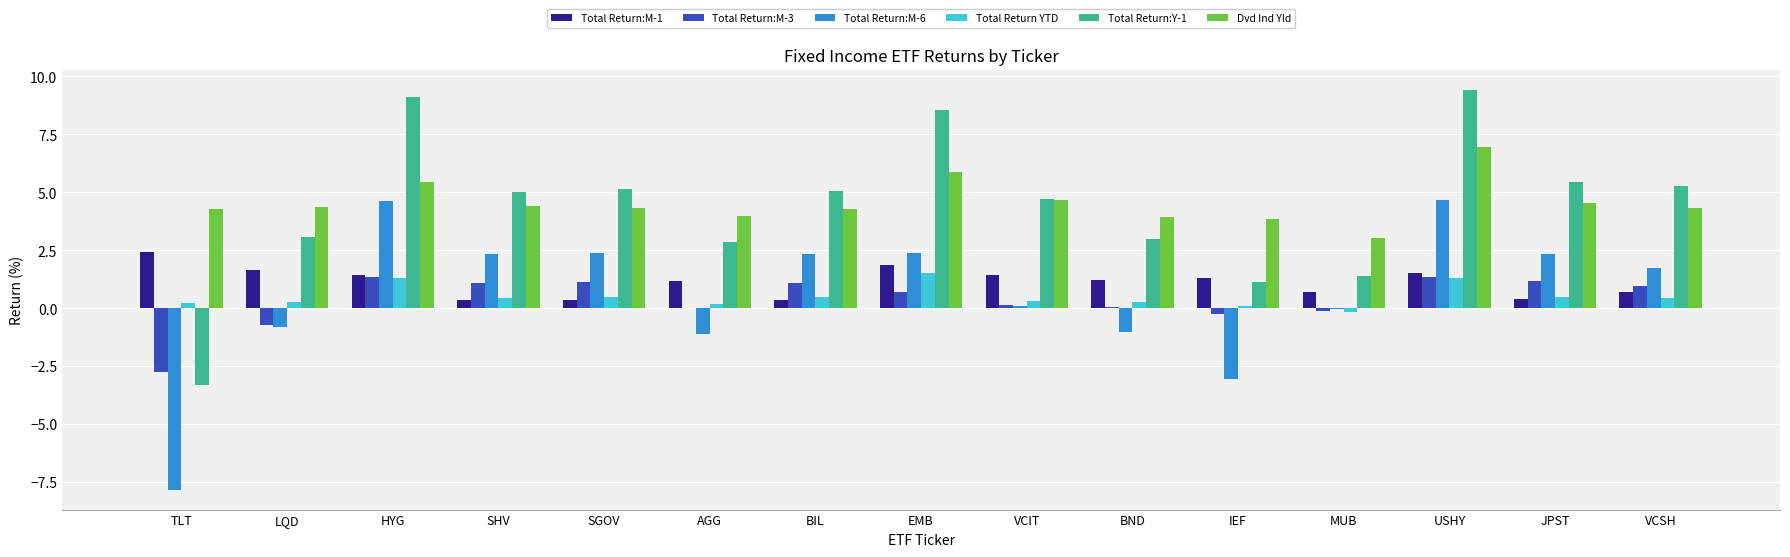

What is the sum of all Total Return:Y-1 values?

65.8